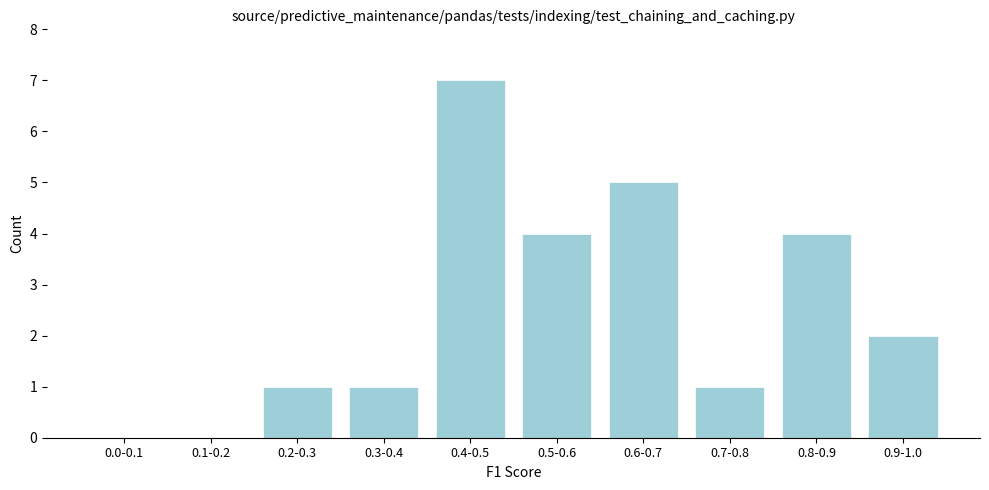

Reading left to right, list all the values displayed in this chart.

0.0-0.1=0	0.1-0.2=0	0.2-0.3=1	0.3-0.4=1	0.4-0.5=7	0.5-0.6=4	0.6-0.7=5	0.7-0.8=1	0.8-0.9=4	0.9-1.0=2